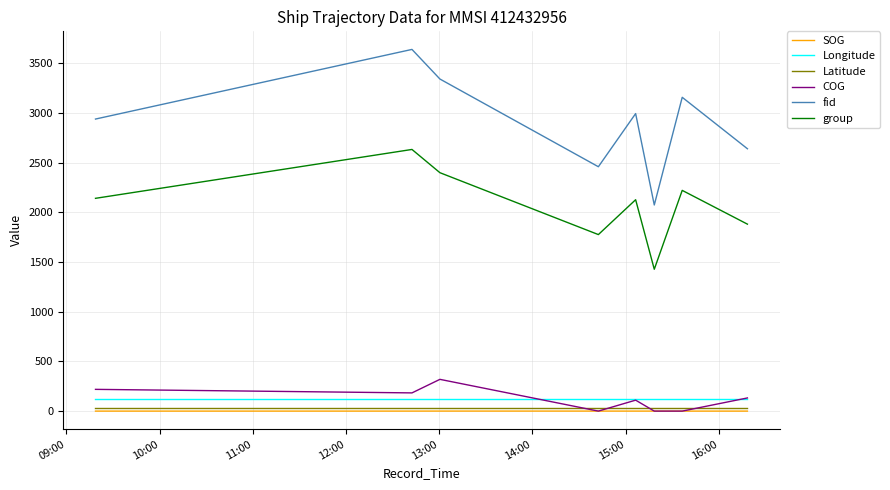

Which series has the widest spread of values?

fid